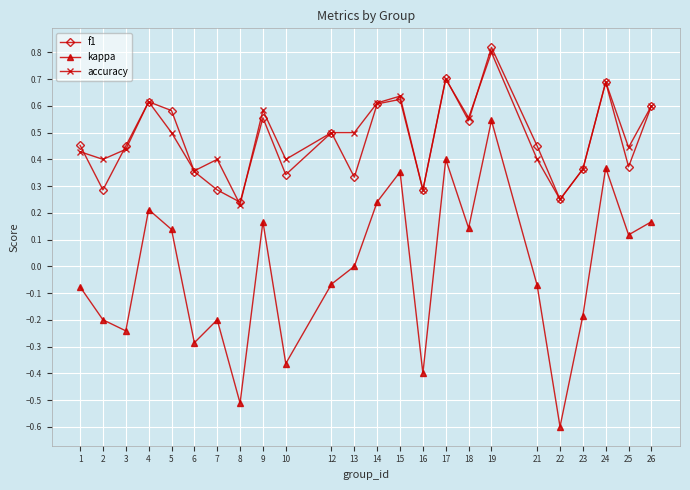

How many lines are shown in the chart?

3